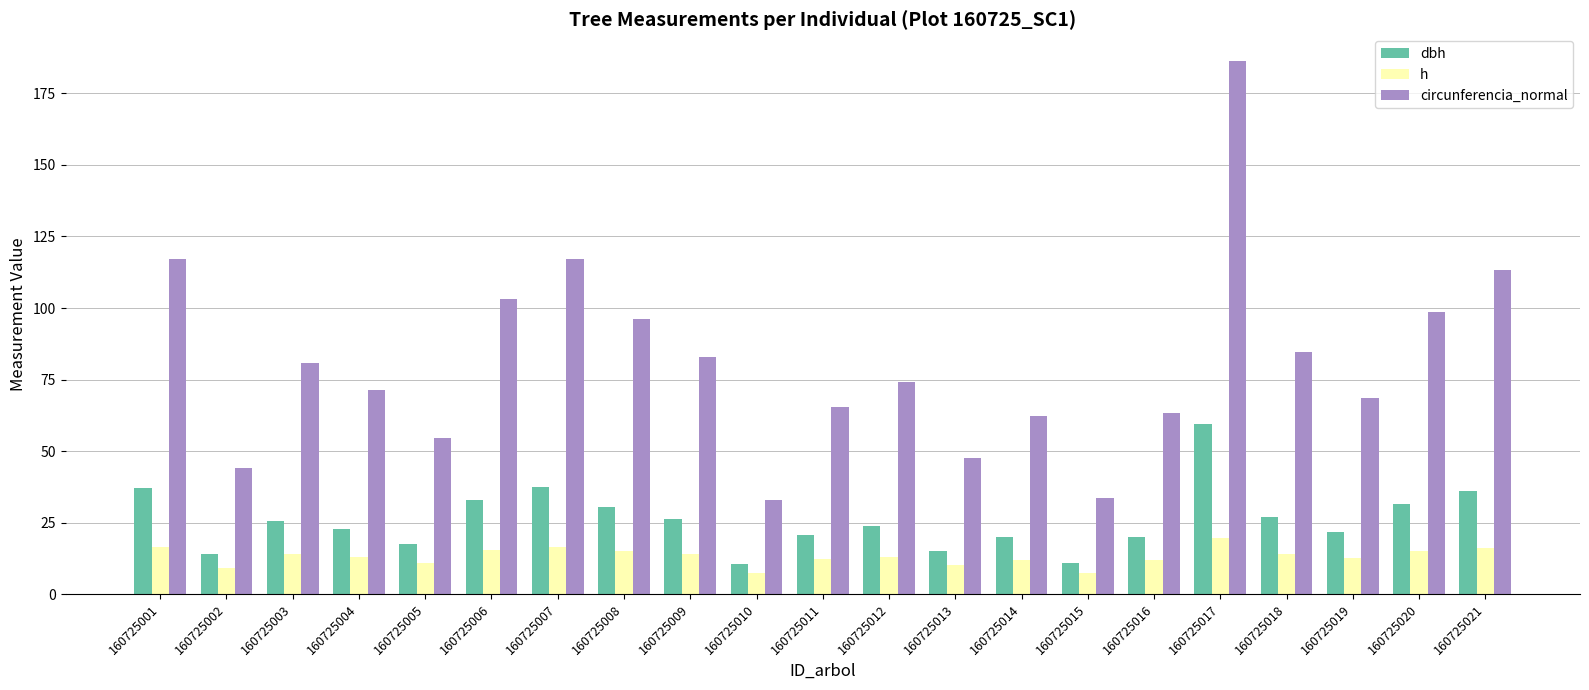

Are the bars grouped side by side (vs. stacked)?

Yes